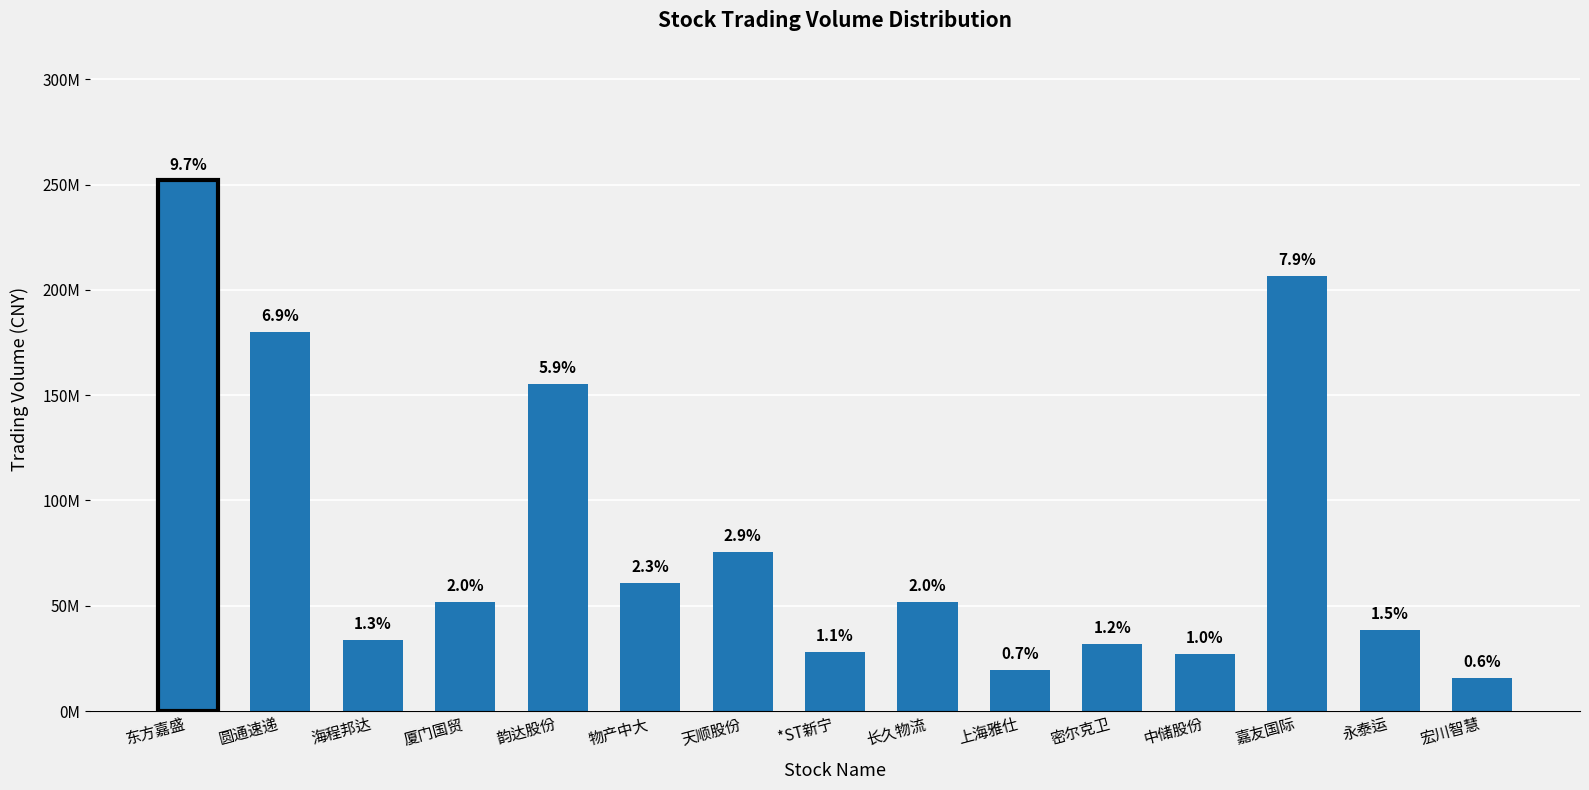

The chart shows a value of 11270223 at 海程邦达. True or false?

False